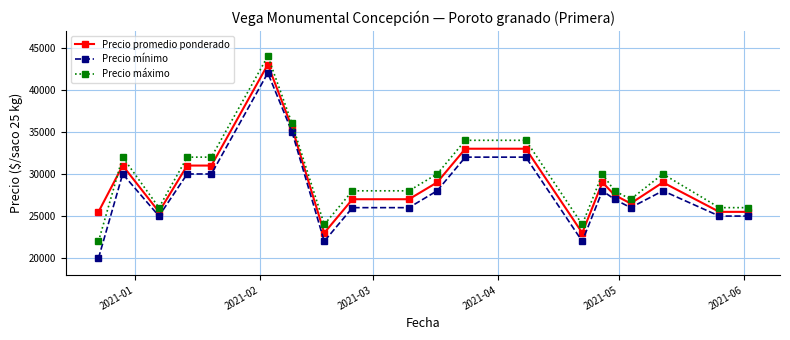

What is the maximum value shown in the chart?

44000